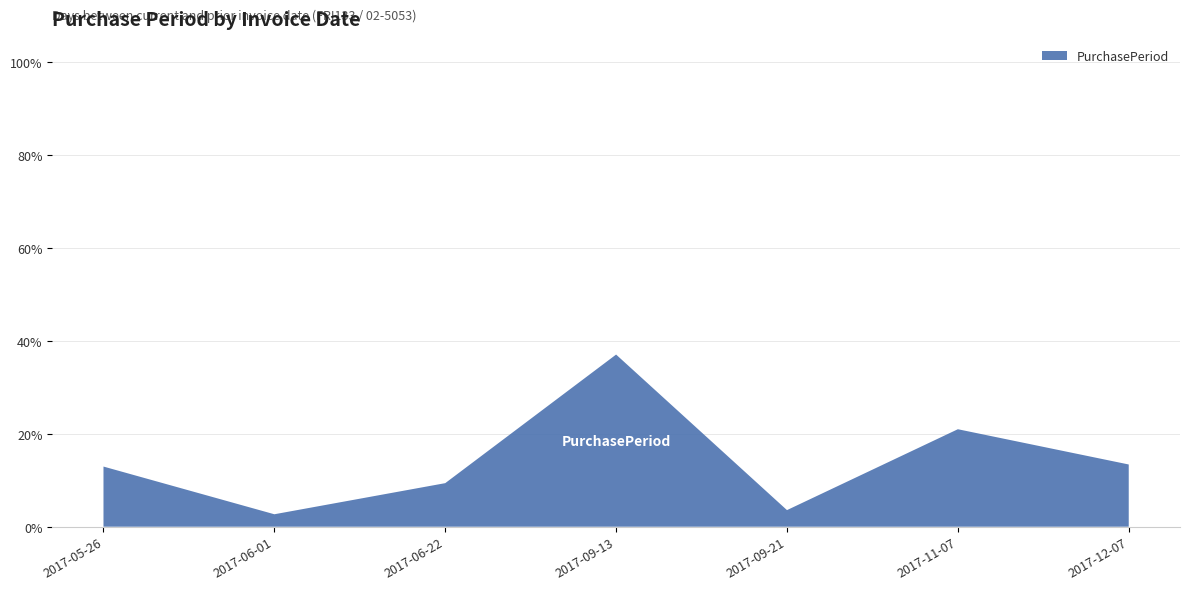

Reading left to right, list all the values displayed in this chart.

2017-05-26=12.9	2017-06-01=2.7	2017-06-22=9.4	2017-09-13=37.1	2017-09-21=3.6	2017-11-07=21.0	2017-12-07=13.4